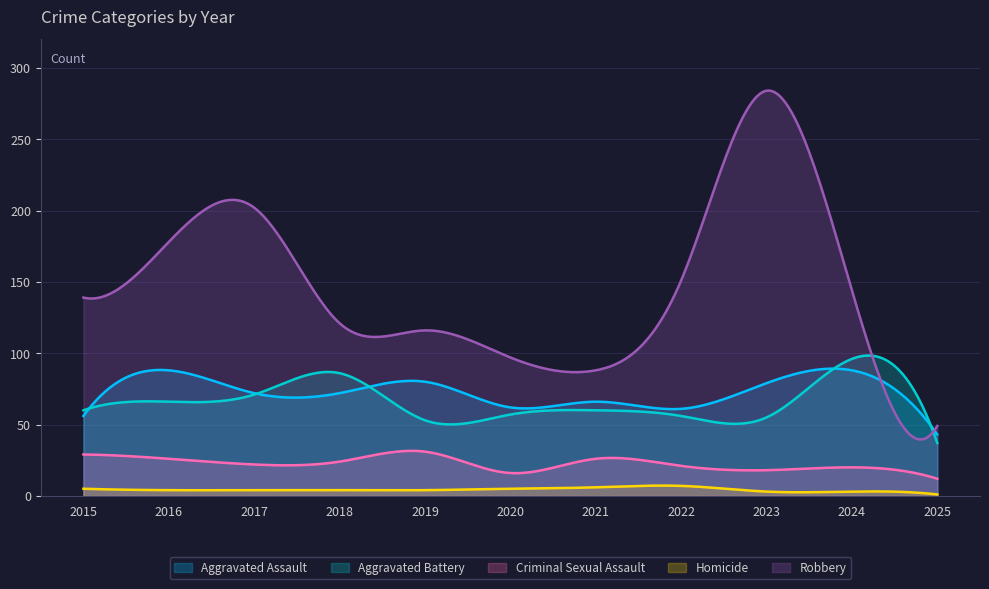

True or false: Robbery and Homicide cross at least once.

False